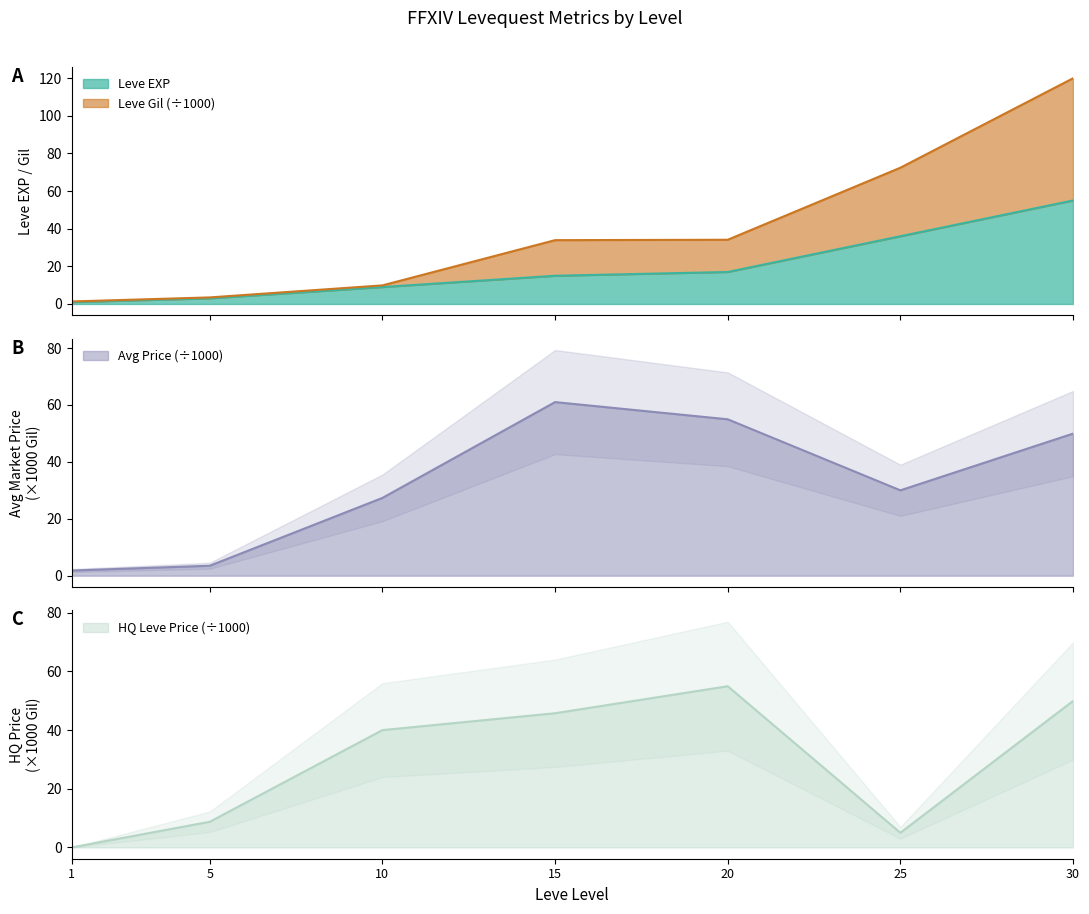

What is the value of the Leve EXP point at the 3rd from the left?

9.0